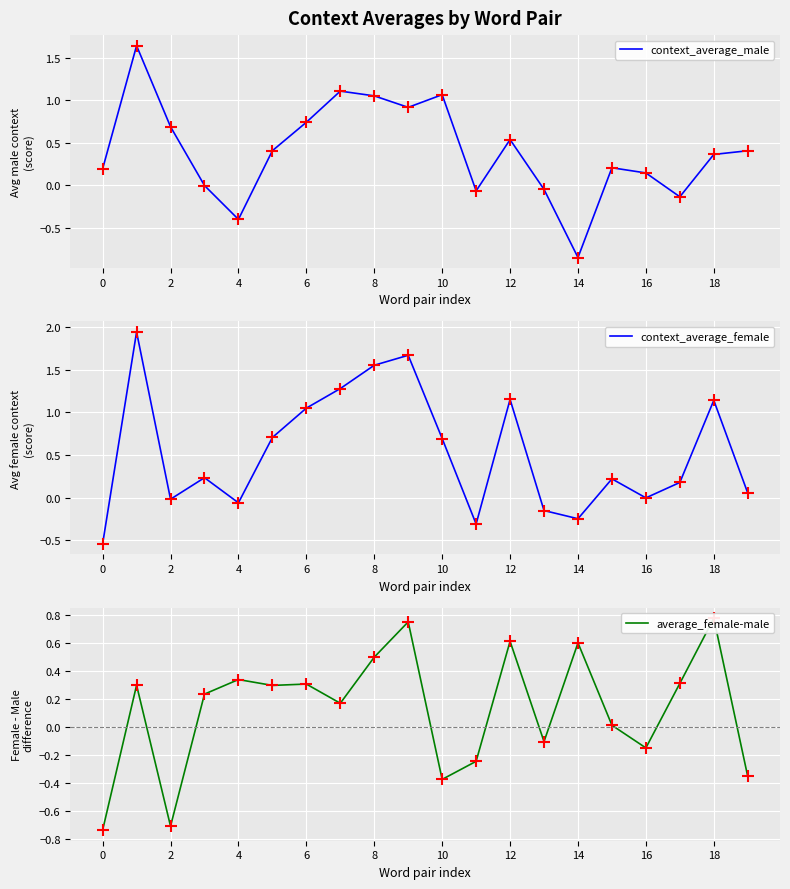

True or false: average_female-male has a value of -0.1 at 13.

True